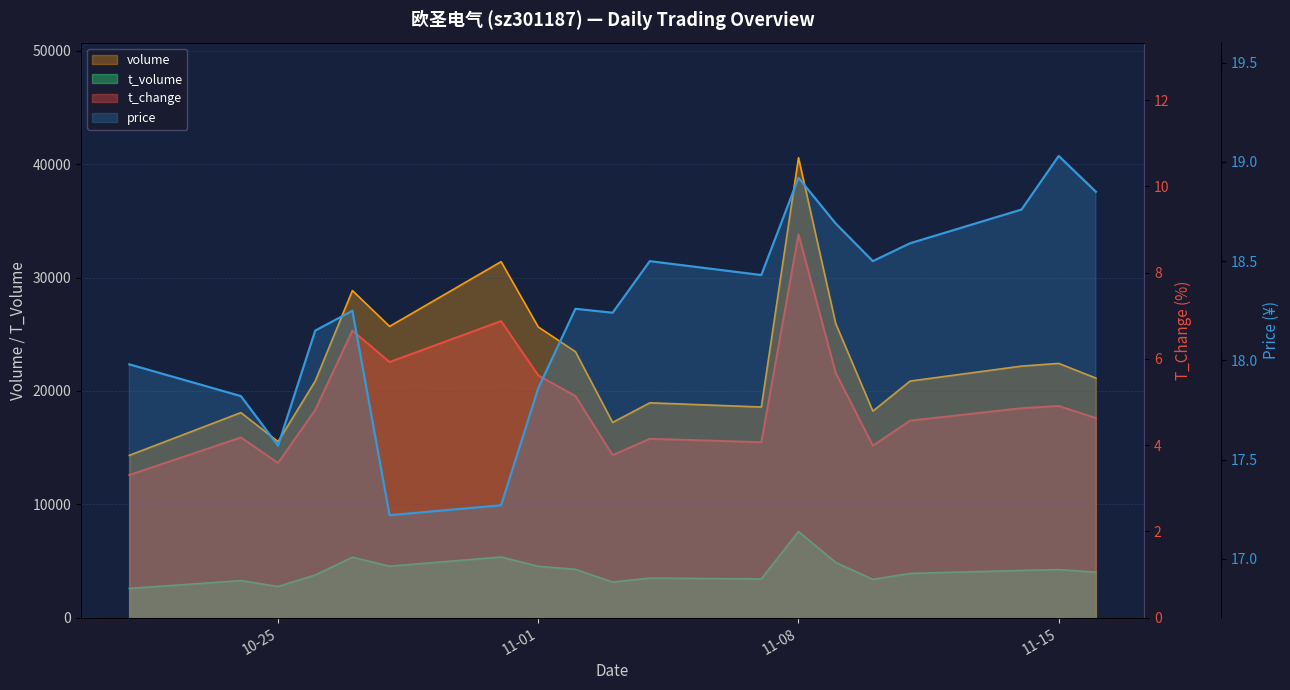

The value of volume at 2022-10-24 is 18088.0. True or false?

True